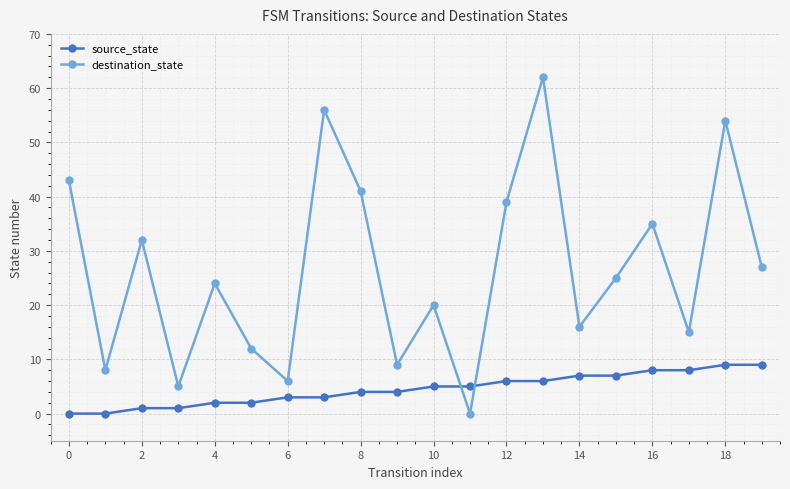

List the series in order of their overall mean, highest first.

destination_state, source_state